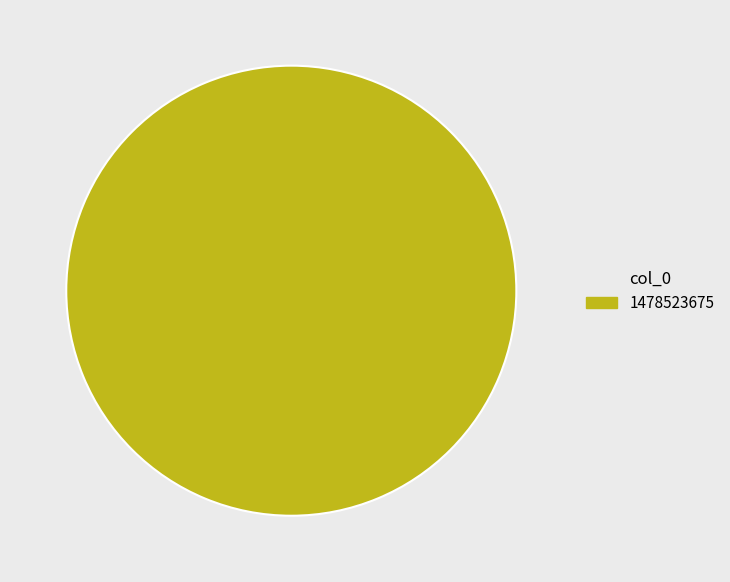

Is 1478523675 the majority of the pie?

Yes